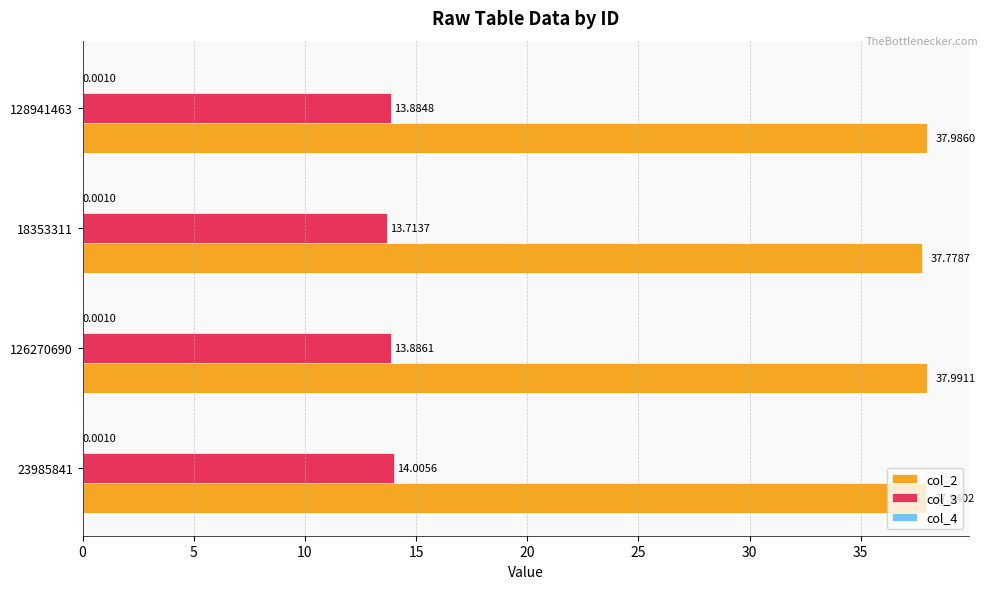

How many series are shown in this chart?

3